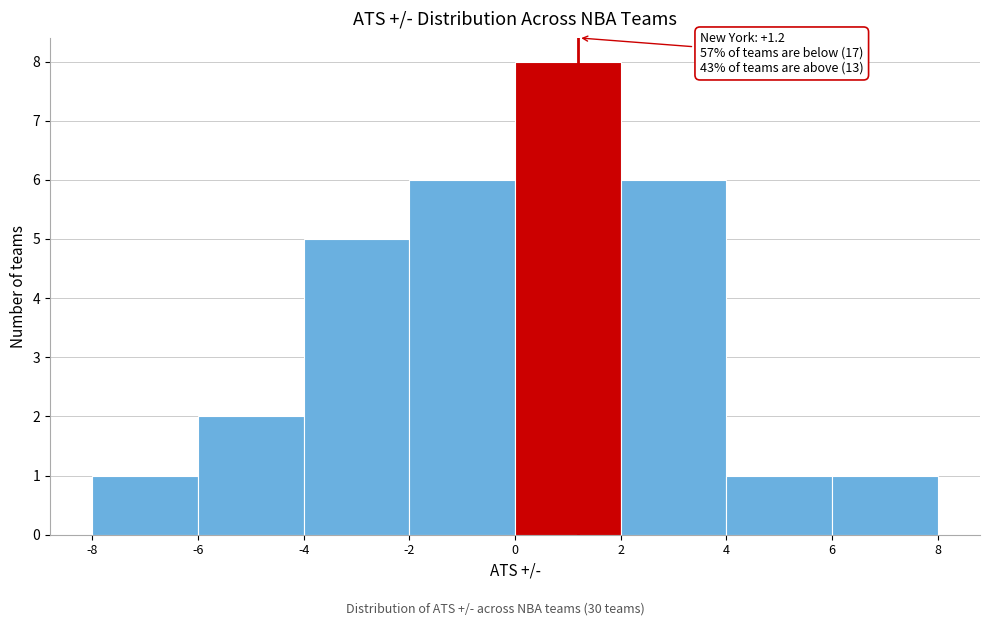

Over which range of the x-axis is the bar tallest?

0 to 2